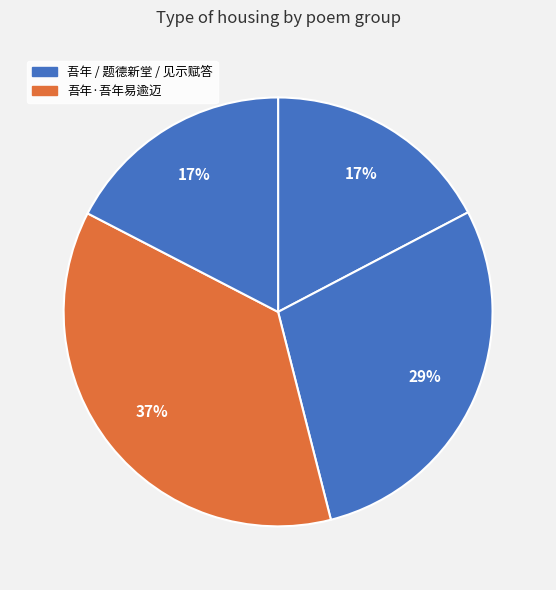

How many segments does this pie chart have?

4